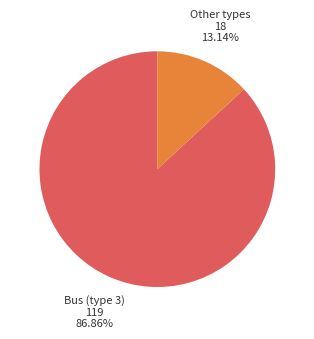

Does any single category account for the majority?

Yes